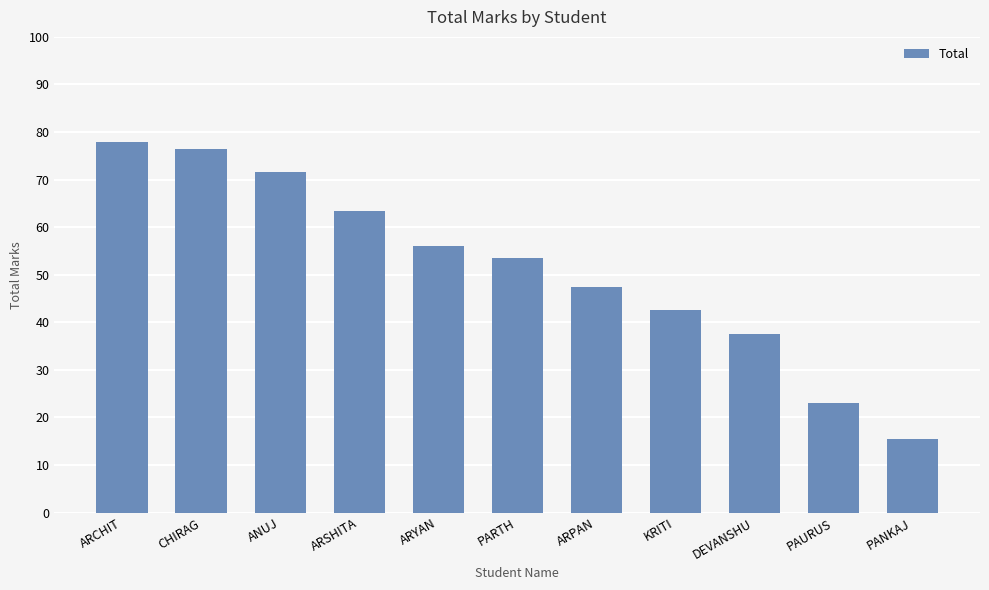

What is the change in value from ARYAN to PARTH?

-2.5